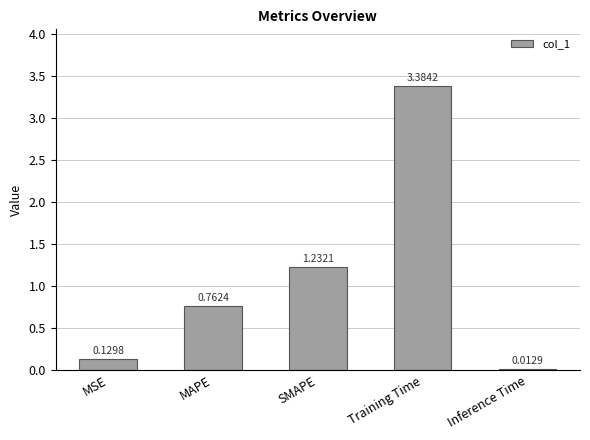

Are the bars grouped side by side (vs. stacked)?

No